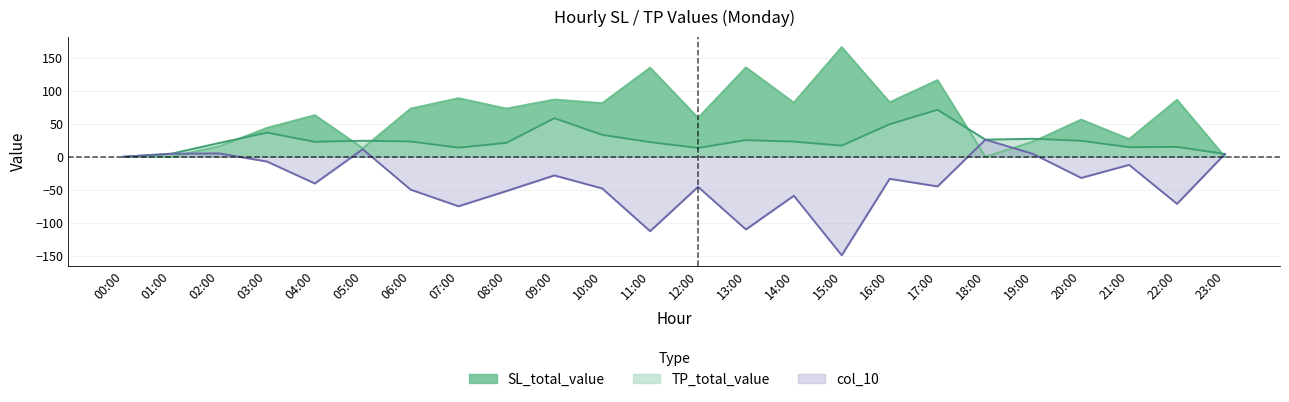

True or false: TP_total_value has more than 2 points higher than both neighbors.

True